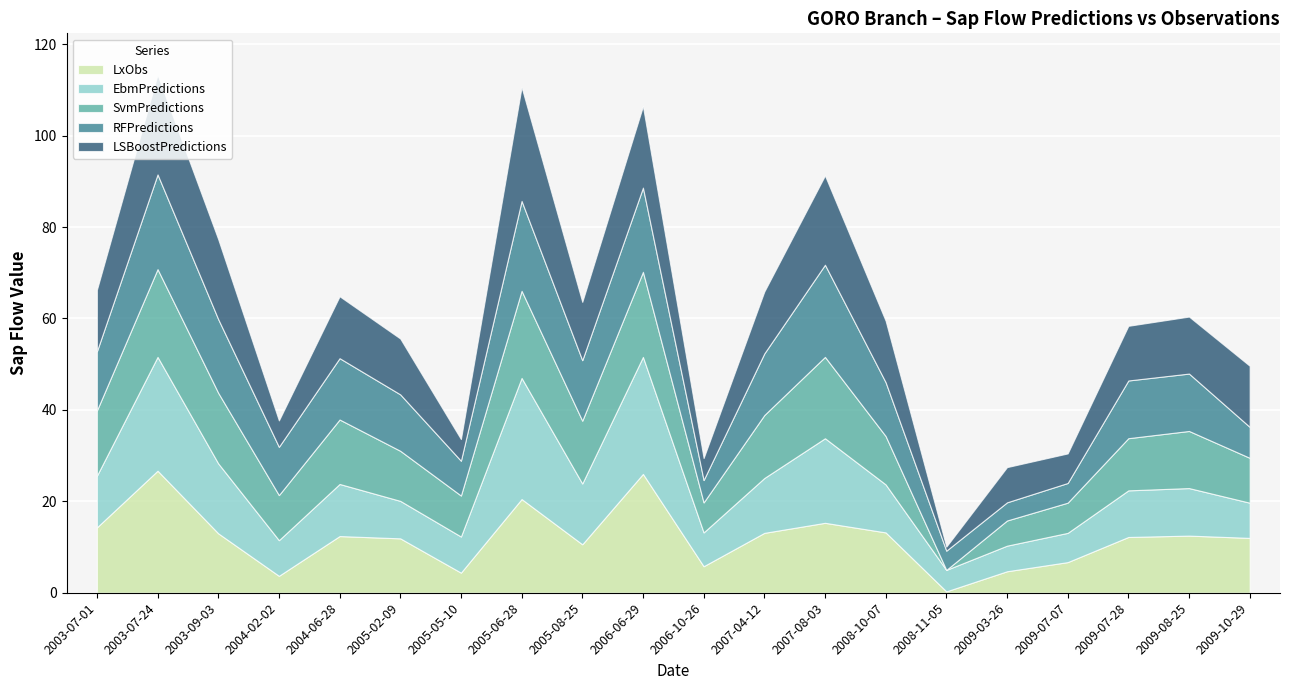

Where do SvmPredictions and EbmPredictions first cross each other?

2003-07-01 and 2003-07-24